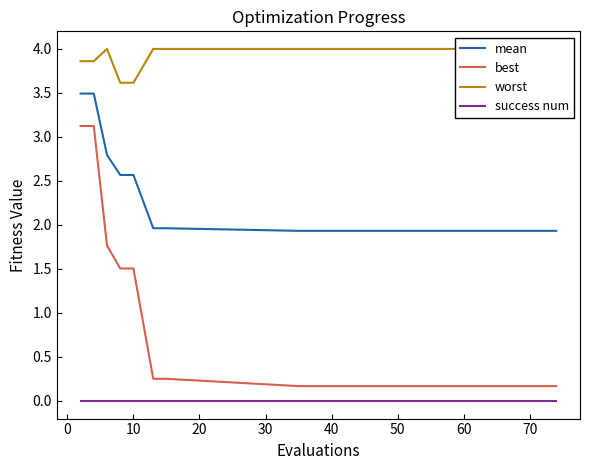

How many lines are shown in the chart?

4